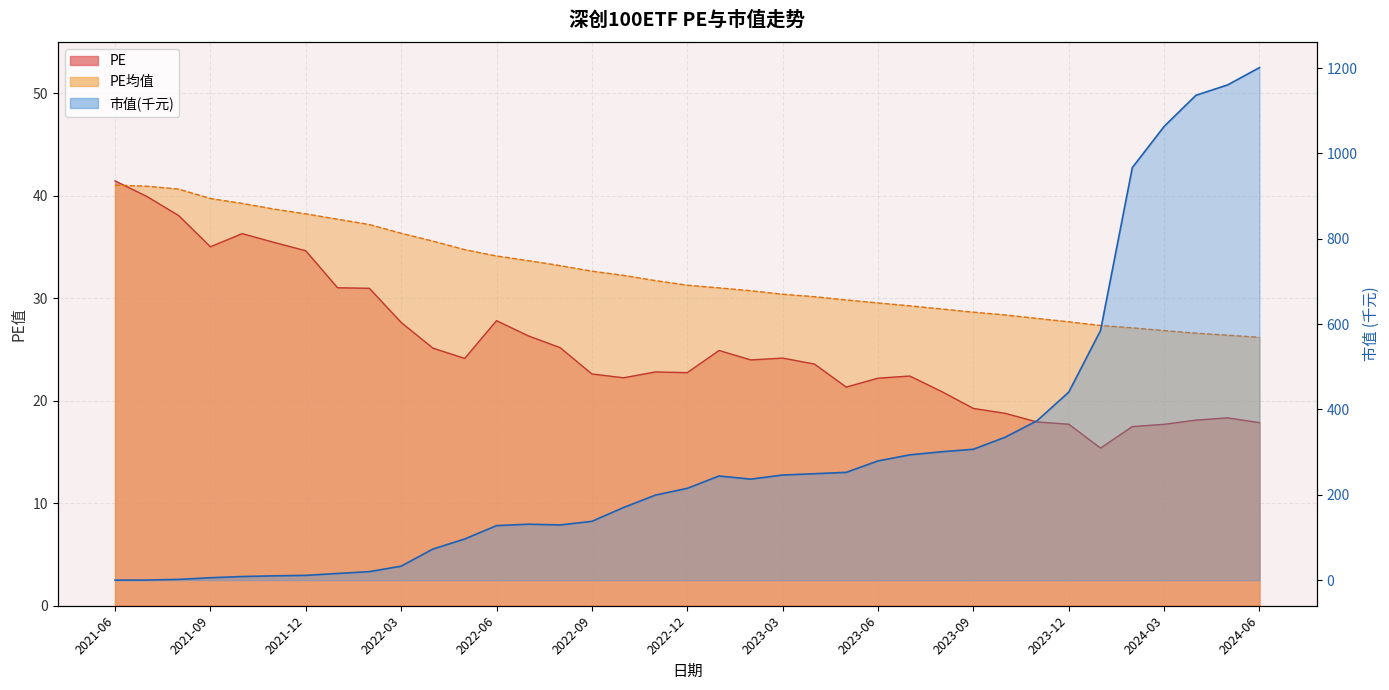

Reading right to left, transcribe all the data shown in this chart.

PE: 2024-06=17.9	2024-05=18.3	2024-04=18.1	2024-03=17.7	2024-02=17.5	2024-01=15.4	2023-12=17.7	2023-11=17.9	2023-10=18.8	2023-09=19.2	2023-08=20.9	2023-07=22.4	2023-06=22.2	2023-05=21.3	2023-04=23.6	2023-03=24.2	2023-02=24.0	2023-01=24.9	2022-12=22.7	2022-11=22.8	2022-10=22.2	2022-09=22.6	2022-08=25.2	2022-07=26.3	2022-06=27.8	2022-05=24.1	2022-04=25.1	2022-03=27.6	2022-02=31.0	2022-01=31.0	2021-12=34.6	2021-11=35.5	2021-10=36.3	2021-09=35.0	2021-08=38.1	2021-07=39.9	2021-06=41.5
PE均值: 2024-06=26.2	2024-05=26.4	2024-04=26.6	2024-03=26.8	2024-02=27.1	2024-01=27.3	2023-12=27.7	2023-11=28.0	2023-10=28.4	2023-09=28.6	2023-08=28.9	2023-07=29.3	2023-06=29.5	2023-05=29.8	2023-04=30.1	2023-03=30.4	2023-02=30.7	2023-01=31.0	2022-12=31.3	2022-11=31.7	2022-10=32.2	2022-09=32.6	2022-08=33.2	2022-07=33.7	2022-06=34.1	2022-05=34.7	2022-04=35.6	2022-03=36.3	2022-02=37.2	2022-01=37.7	2021-12=38.2	2021-11=38.7	2021-10=39.2	2021-09=39.7	2021-08=40.6	2021-07=40.9	2021-06=41.0
市值(万): 2024-06=1201.2	2024-05=1160.7	2024-04=1136.3	2024-03=1063.3	2024-02=966.9	2024-01=585.0	2023-12=440.6	2023-11=373.4	2023-10=334.9	2023-09=306.7	2023-08=300.8	2023-07=293.6	2023-06=279.4	2023-05=252.5	2023-04=249.3	2023-03=246.3	2023-02=236.7	2023-01=244.0	2022-12=215.1	2022-11=199.2	2022-10=170.3	2022-09=137.8	2022-08=129.3	2022-07=131.1	2022-06=127.7	2022-05=96.4	2022-04=72.8	2022-03=32.7	2022-02=19.8	2022-01=15.6	2021-12=11.1	2021-11=10.0	2021-10=8.4	2021-09=5.6	2021-08=1.7	2021-07=0.1	2021-06=0.0